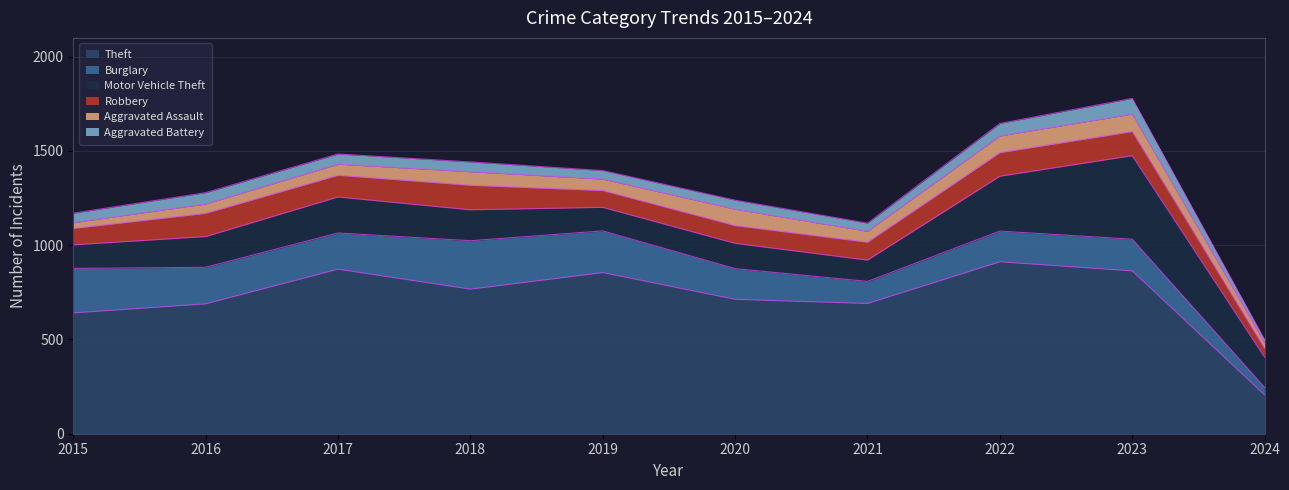

True or false: Robbery and Motor Vehicle Theft cross at least once.

False